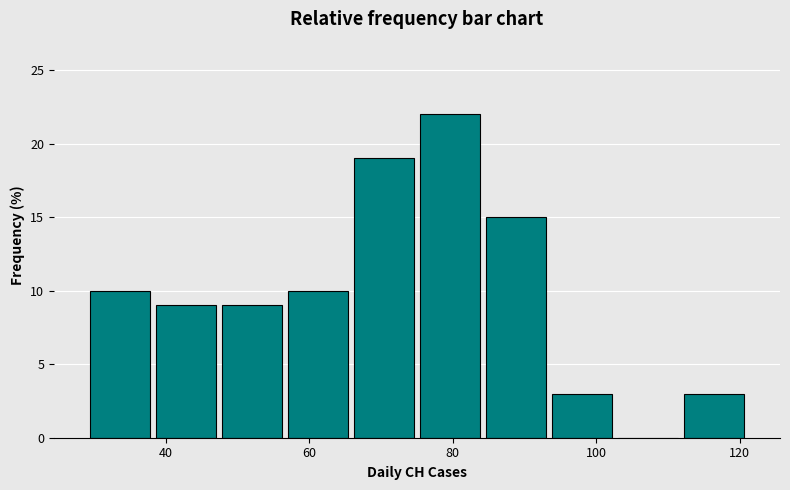

Which range on the x-axis has the tallest bar?

75.0 to 84.2